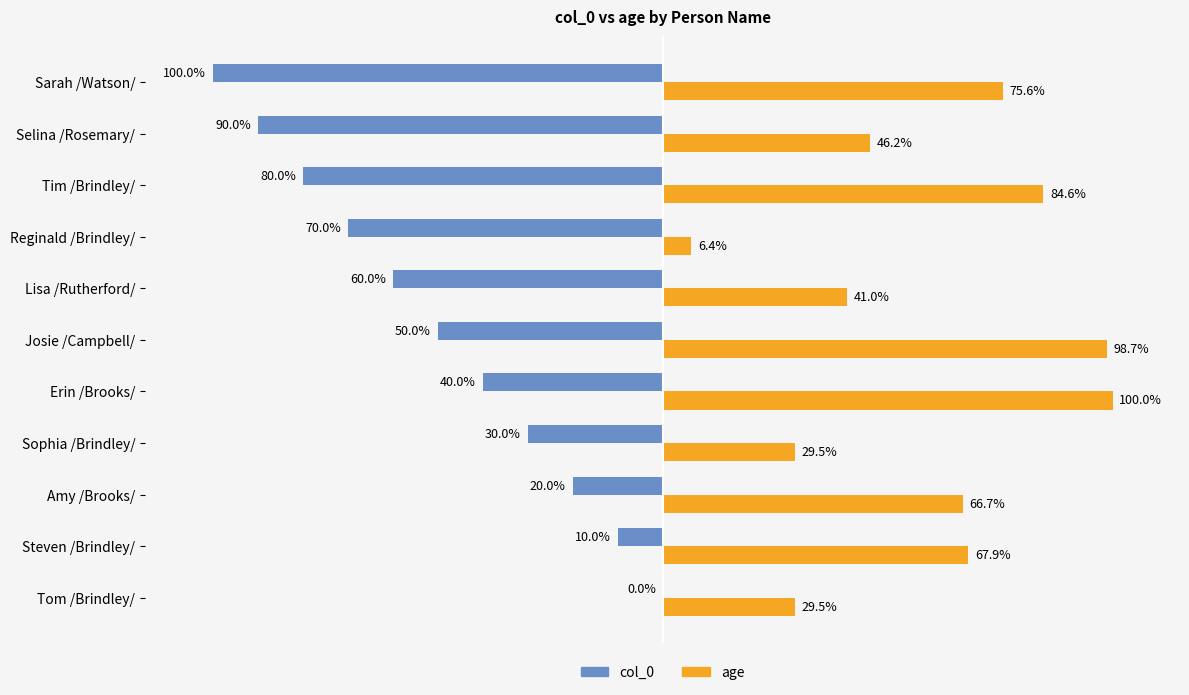

At which category is the sum across all series the highest?

Erin /Brooks/